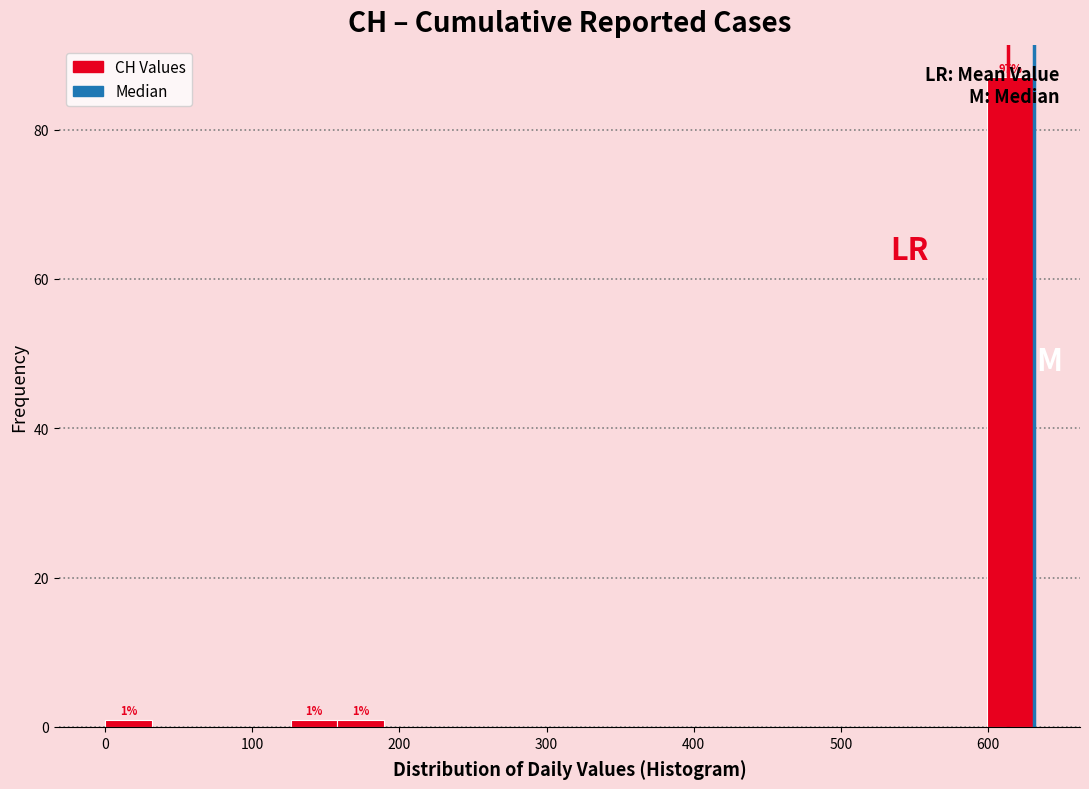

Around what value on the x-axis is the tallest bar? Give the approximate position of its centre, as read against the axis.

620